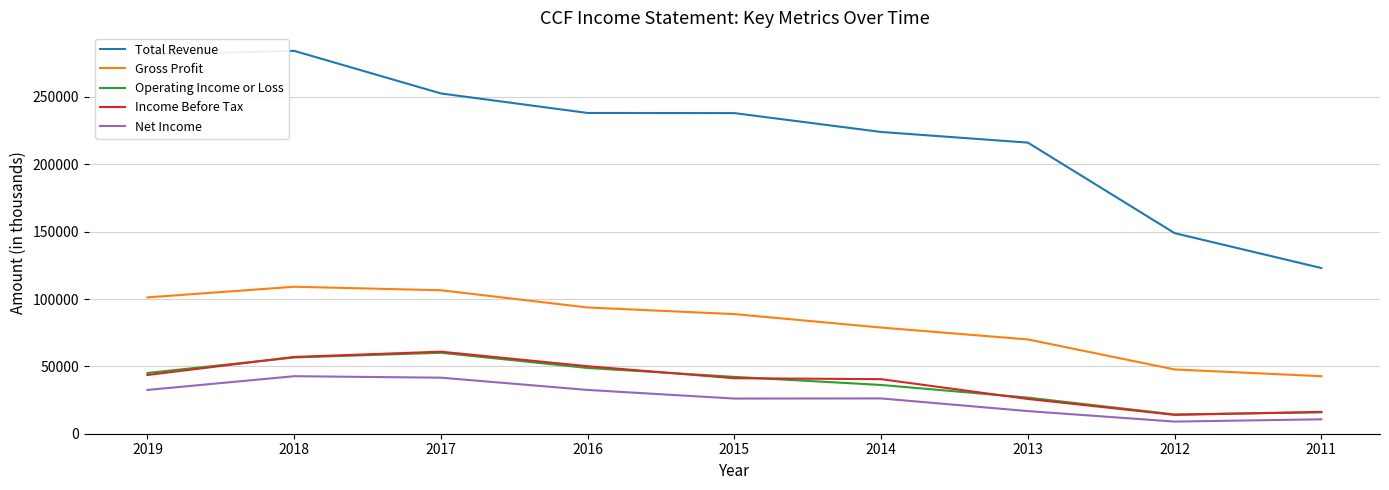

Where is the first local maximum for Total Revenue?

2018